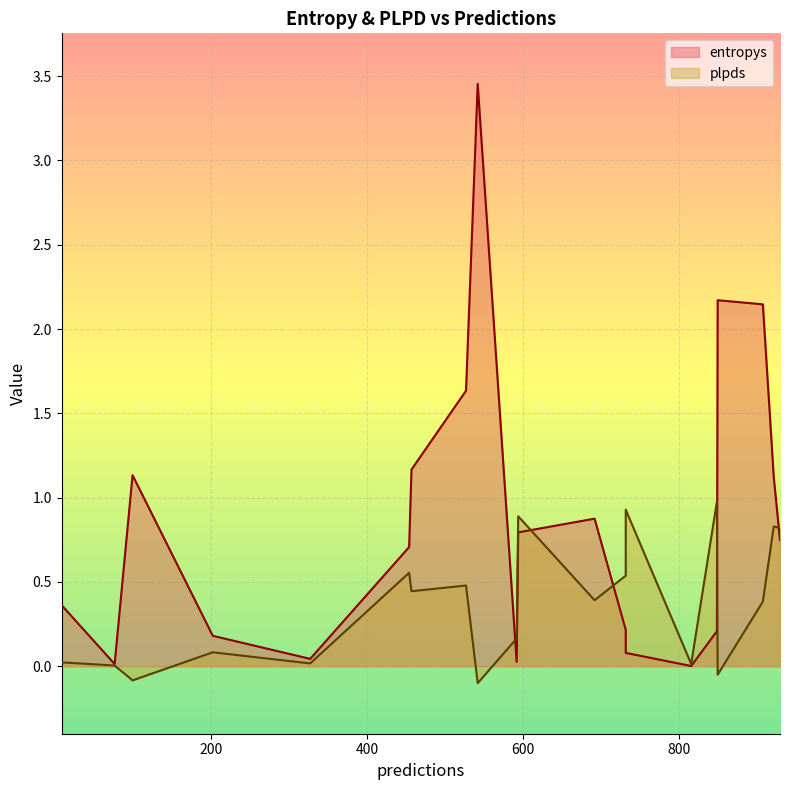

What are all the series names shown in the legend?

entropys, plpds